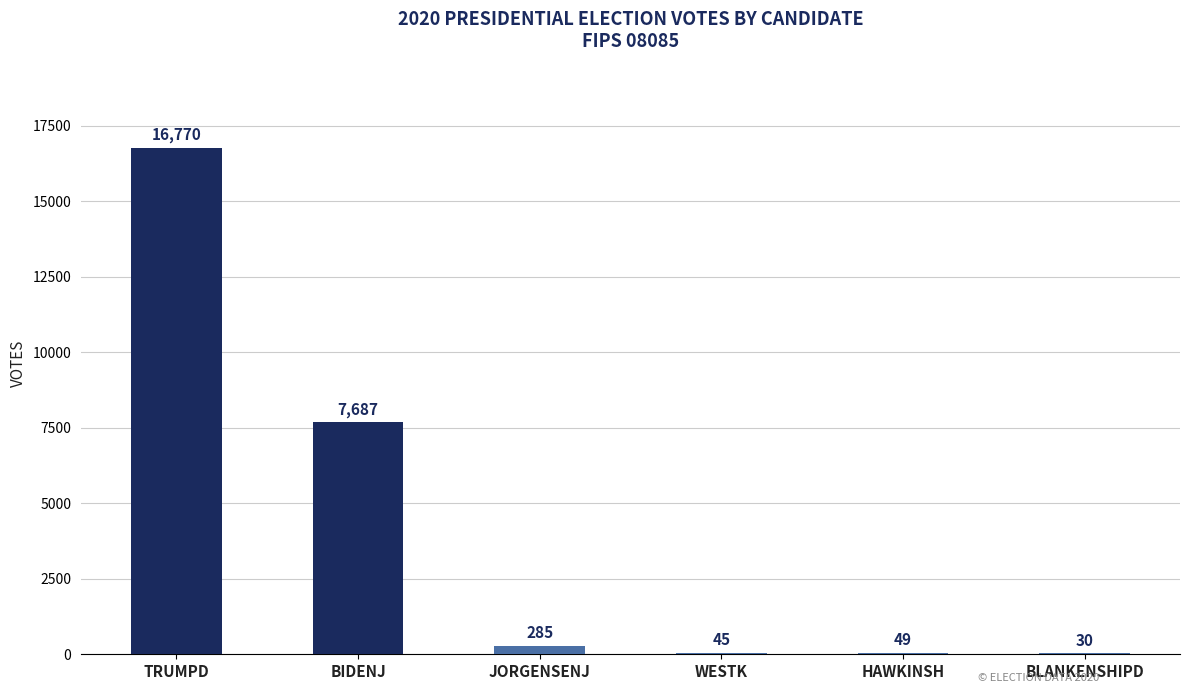

Approximately how many times larger is the value at BIDENJ compared to HAWKINSH?

156.9